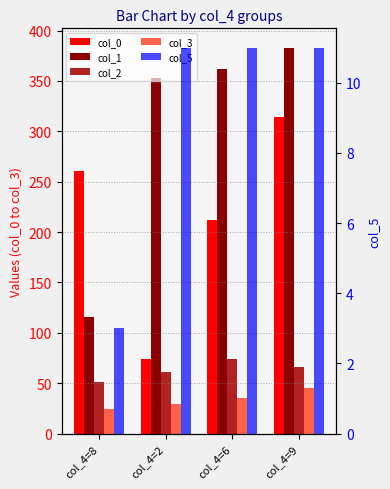

Count the number of categories in the chart.

4